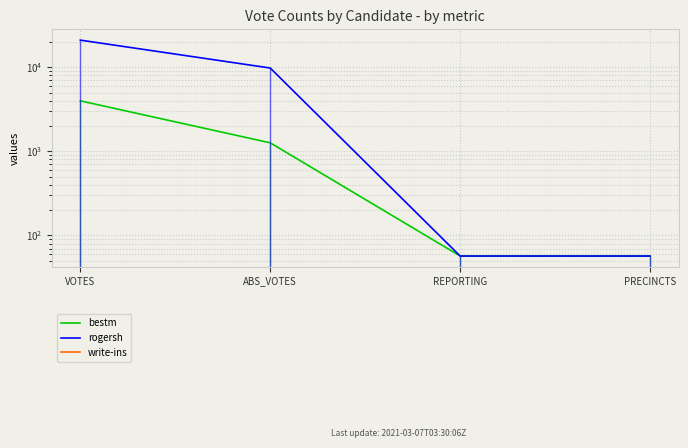

Which has a higher value, PRECINCTS or ABS_VOTES?

ABS_VOTES